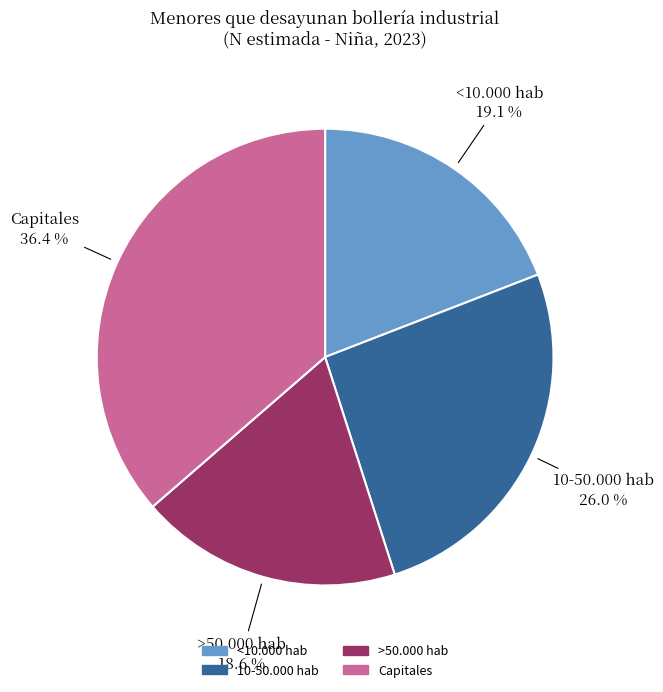

What percentage is the Capitales slice, to the nearest percent?

36%